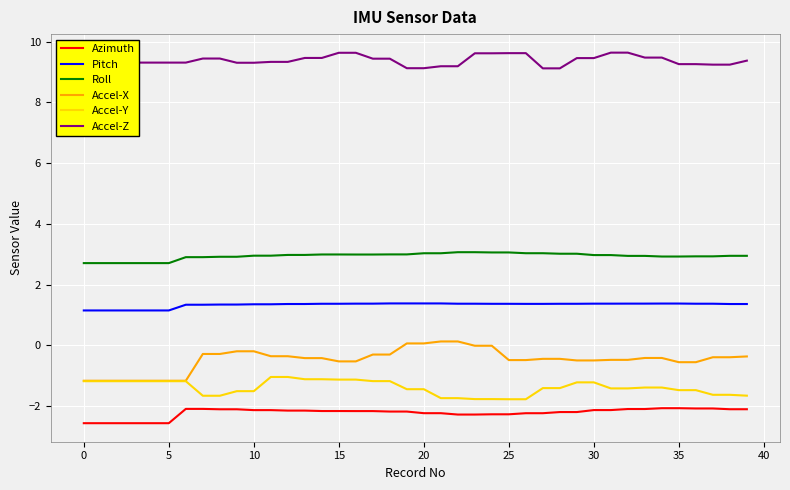

What is the minimum value for Pitch?

1.2